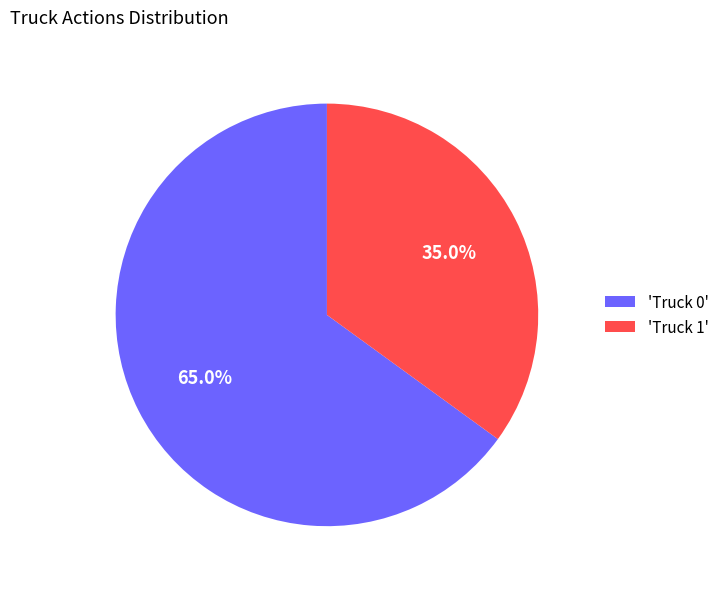

Between 'Truck 0' and 'Truck 1', which is larger?

'Truck 0'